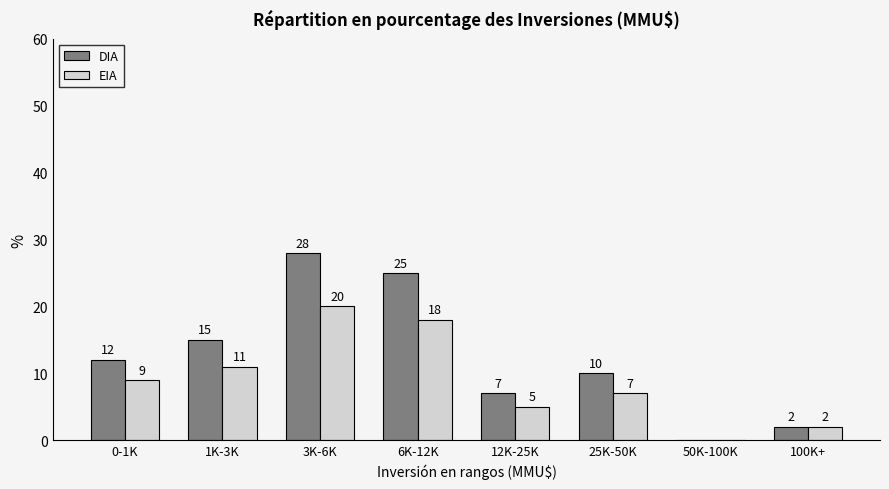

Reading right to left, extract all data points from this chart.

DIA: 100K+=2	50K-100K=0	25K-50K=10	12K-25K=7	6K-12K=25	3K-6K=28	1K-3K=15	0-1K=12
EIA: 100K+=2	50K-100K=0	25K-50K=7	12K-25K=5	6K-12K=18	3K-6K=20	1K-3K=11	0-1K=9